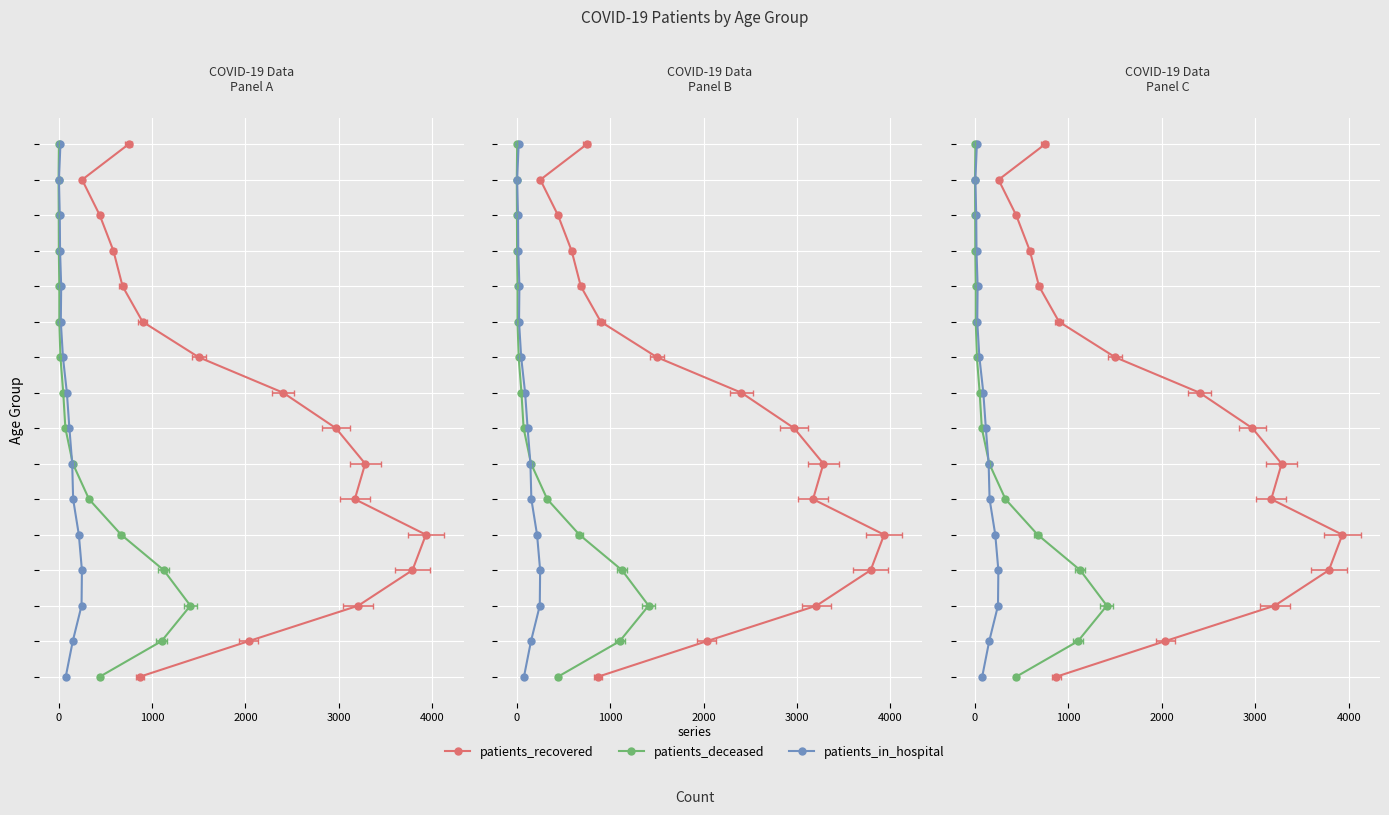

Count the number of data series in this chart.

3